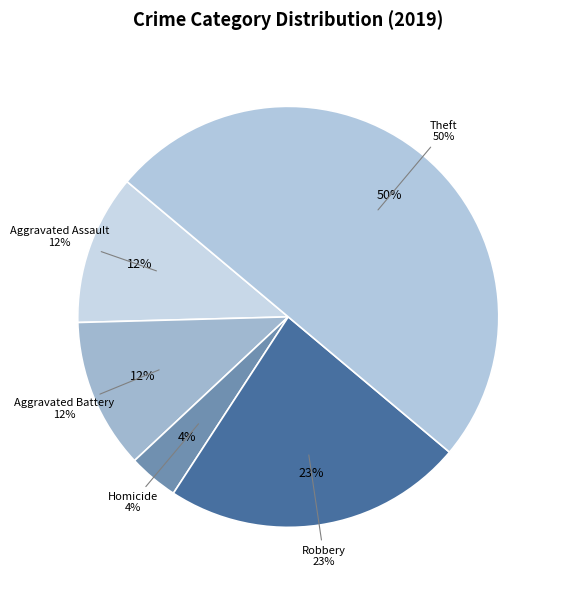

Is it true that Aggravated Assault is 12% of the pie?

True